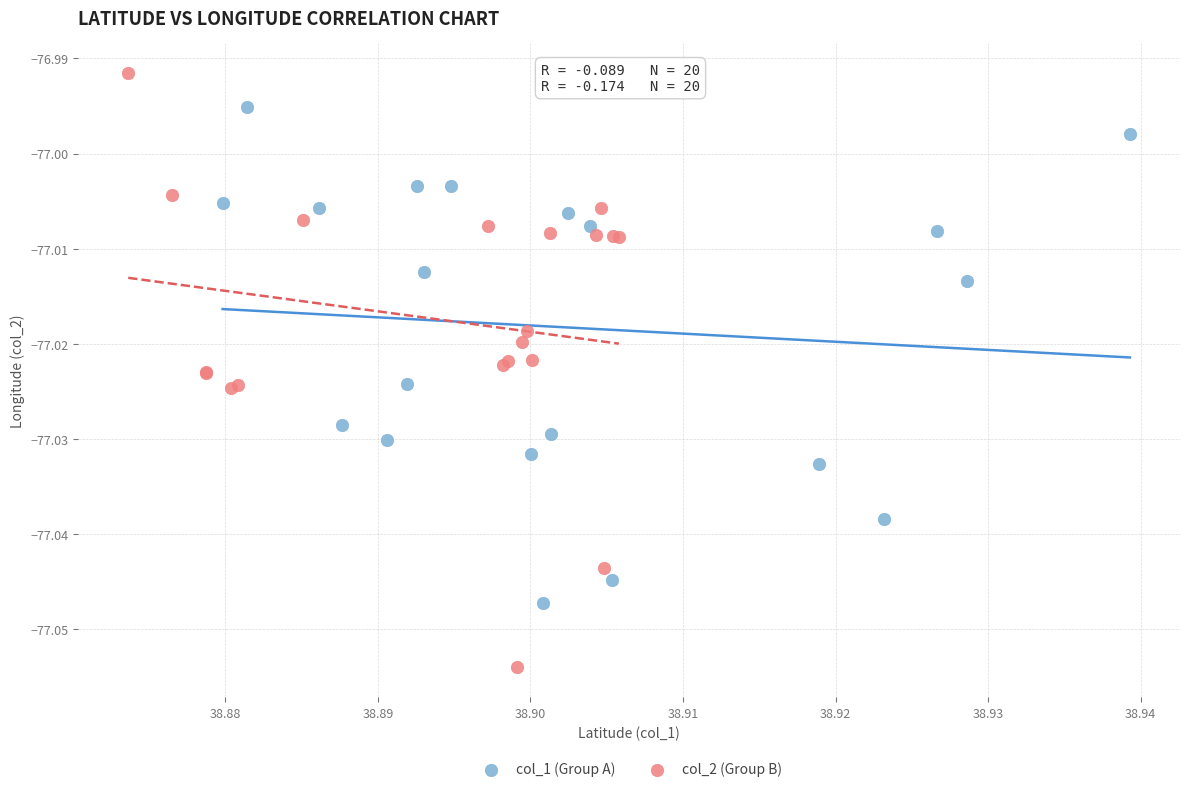

What are all the series names shown in the legend?

col_1 (Group A), col_2 (Group B)